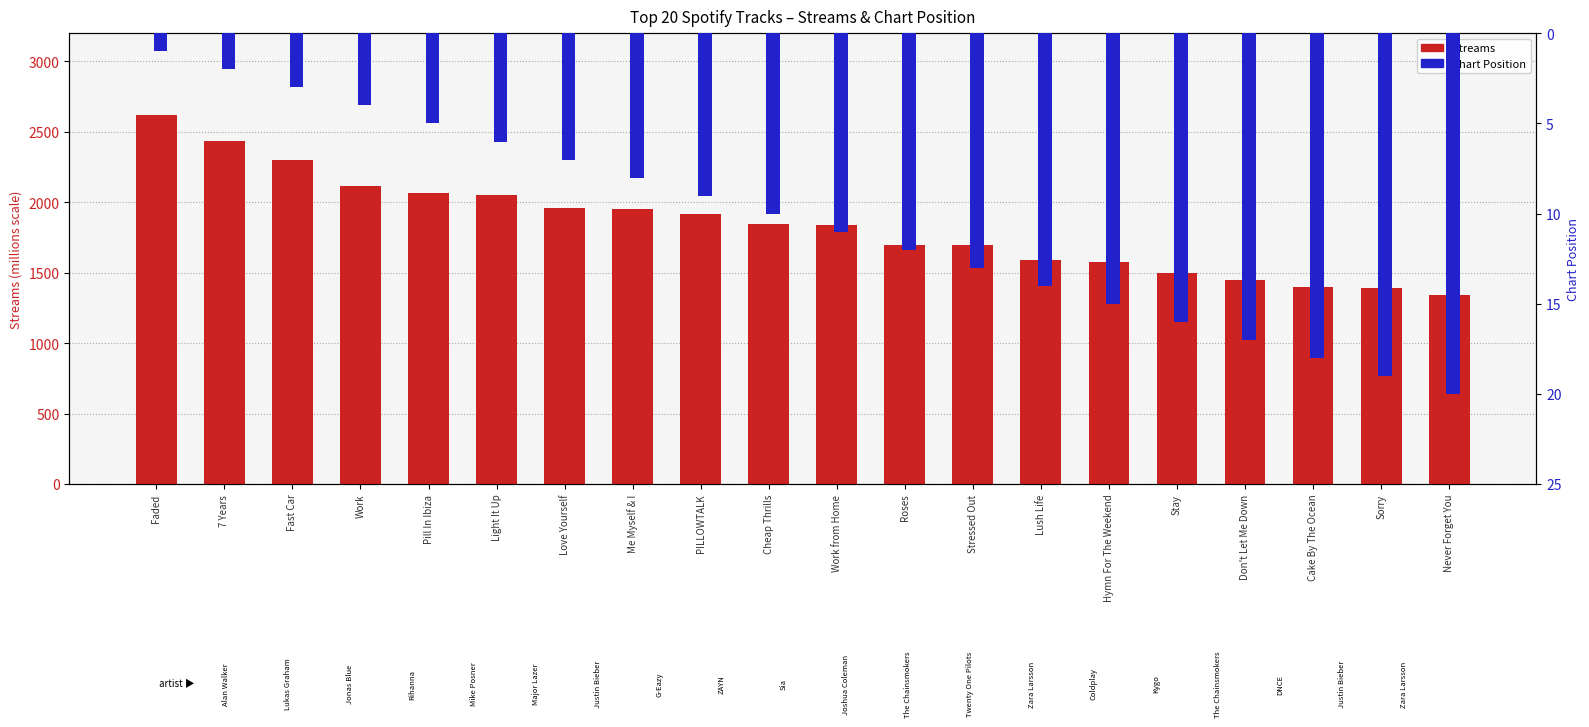

The Chart Position series shows 7 at Stressed Out. True or false?

False